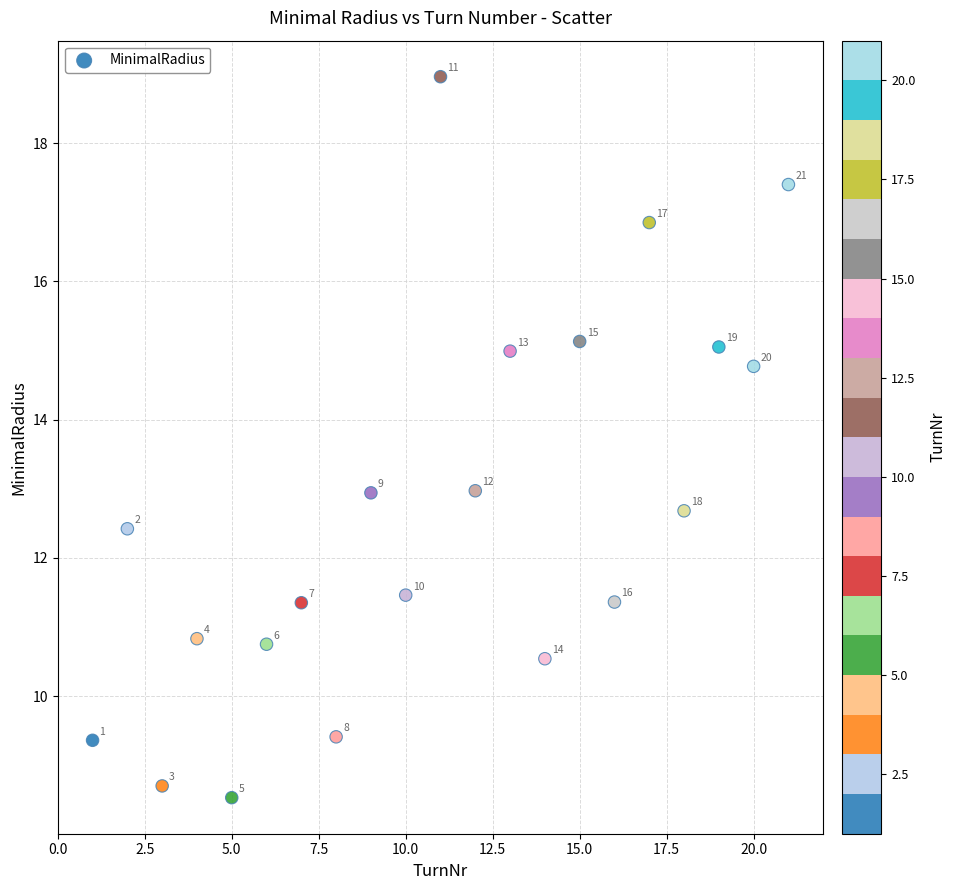

What Y value in the scatter plot is closest to 13?

13.0